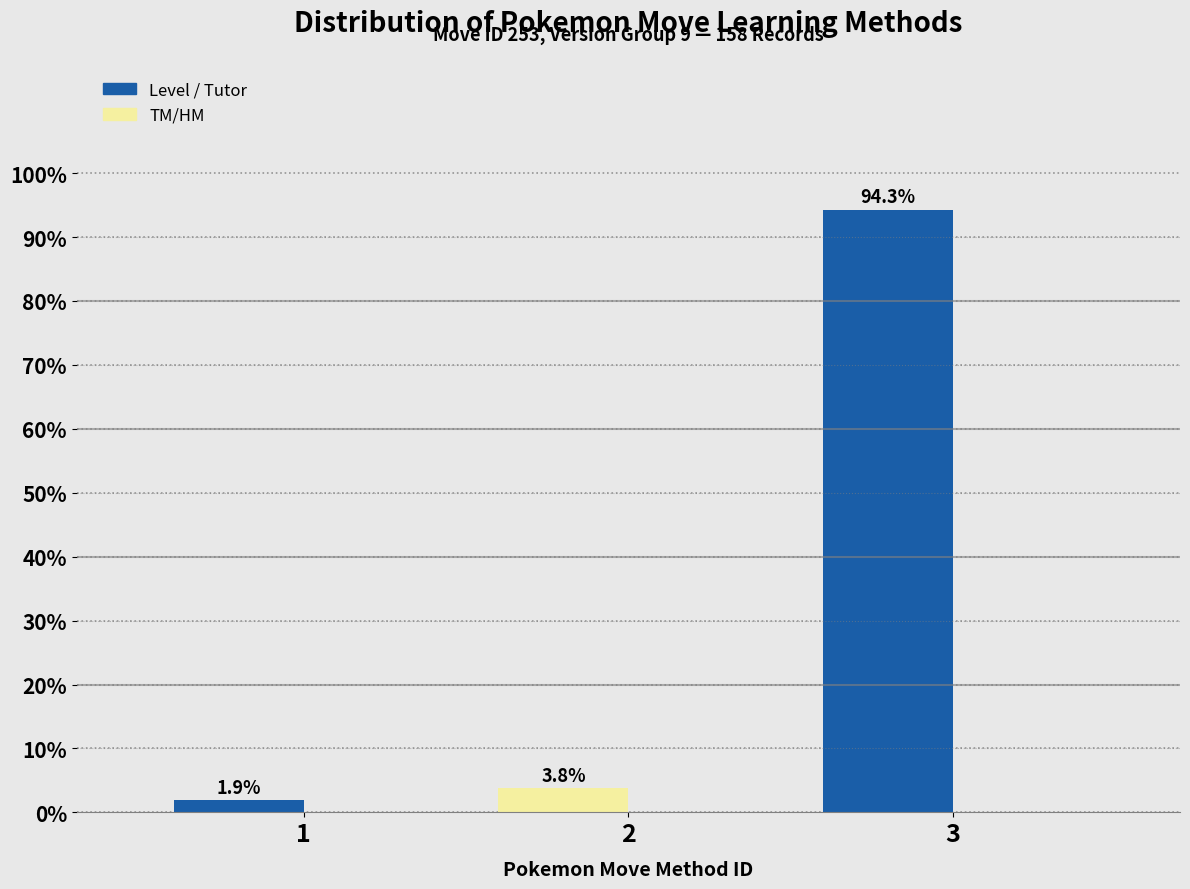

Reading right to left, transcribe all the data shown in this chart.

3=94.3	2=3.8	1=1.9